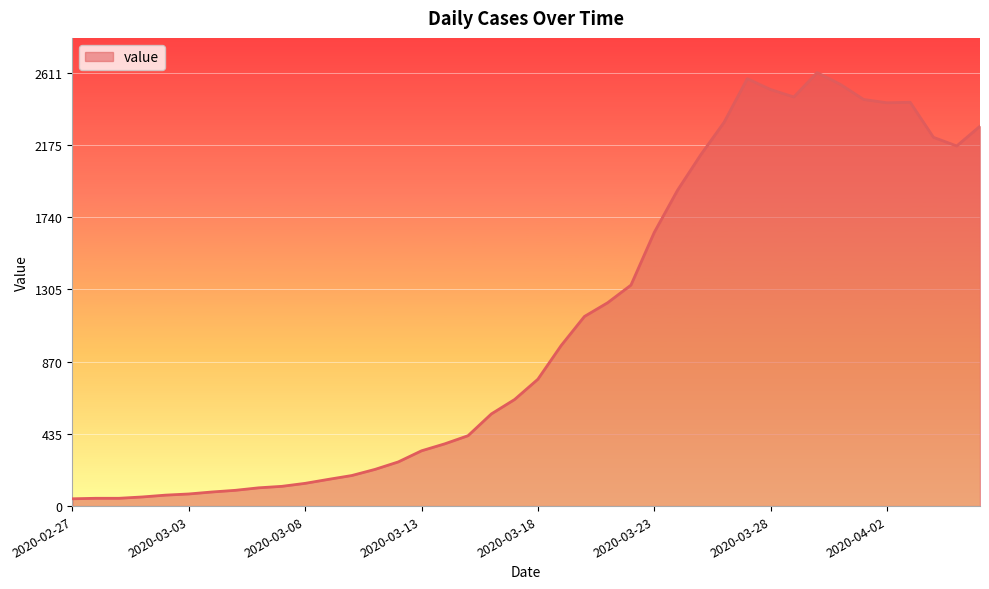

What is the value of the 32nd point from the left?

2464